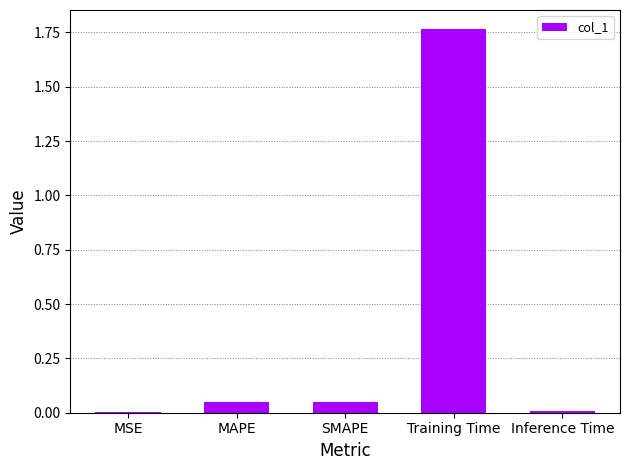

What is the sum of all values?

1.9